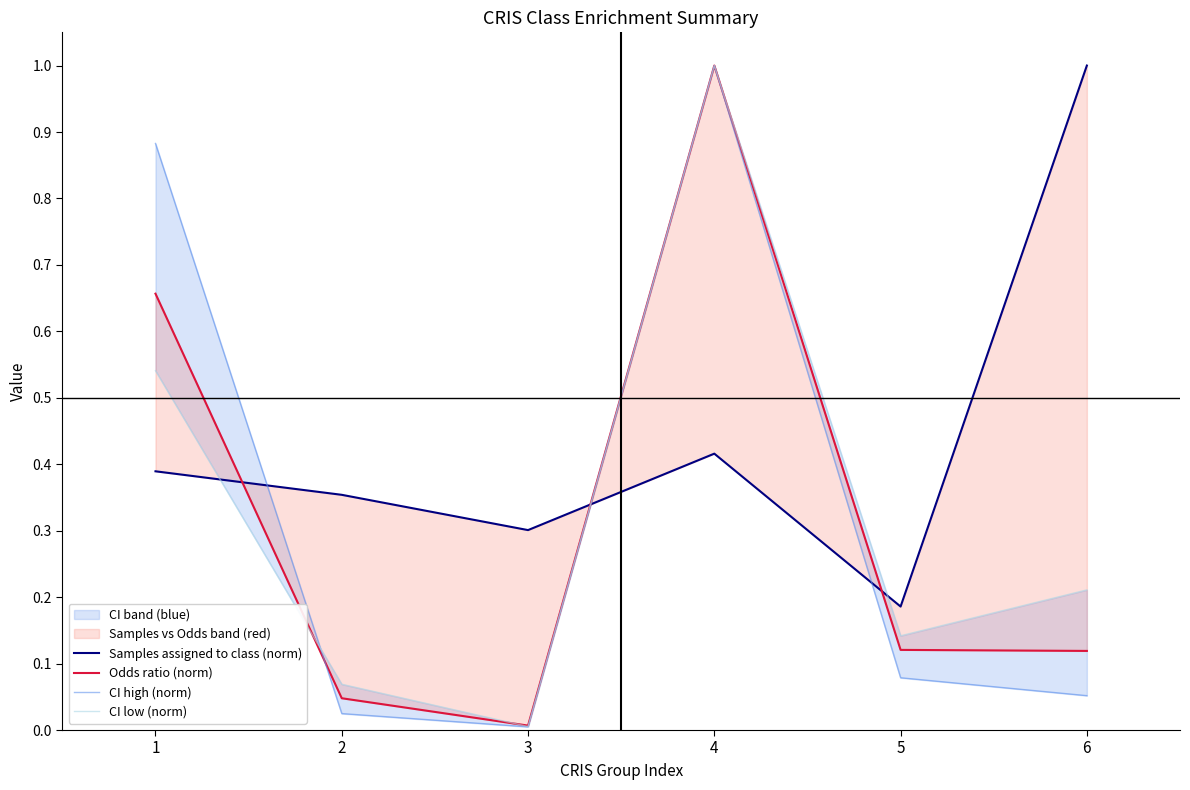

At which category does CI low (norm) reach its first local peak?

4